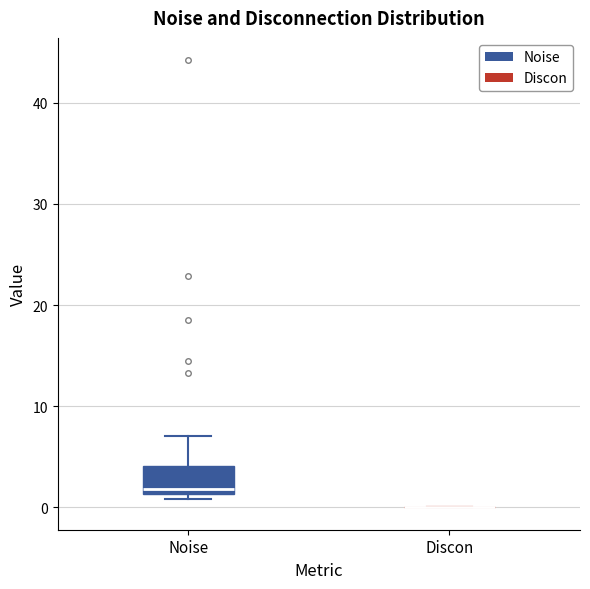

Comparing the boxes themselves (not the whiskers), which one is the tallest?

Noise